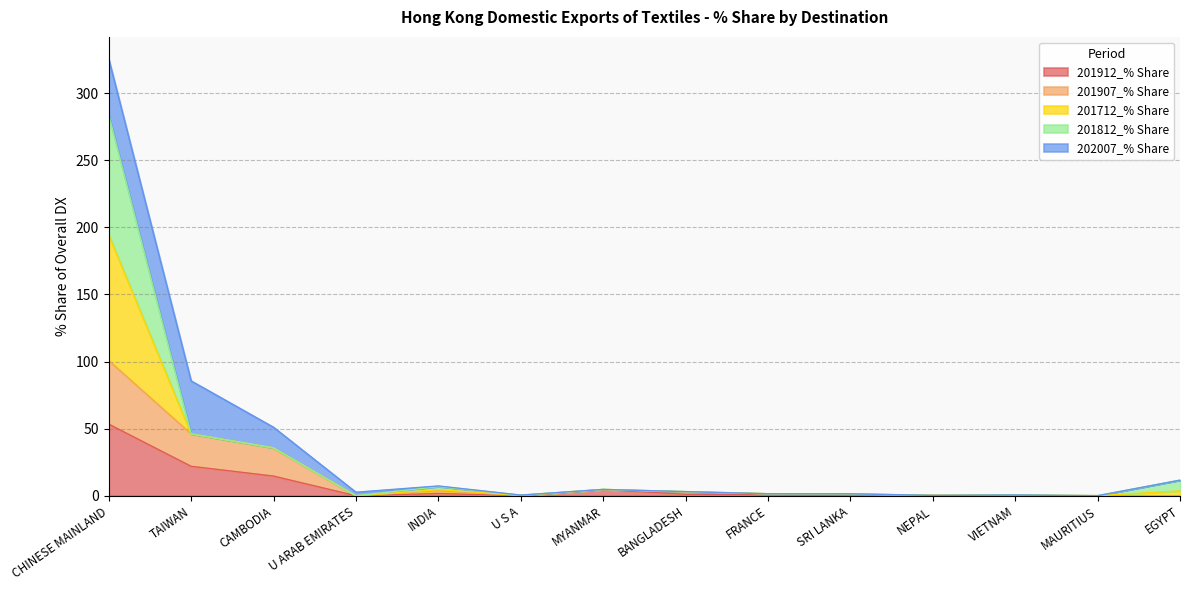

At which category is the sum across all series the highest?

CHINESE MAINLAND